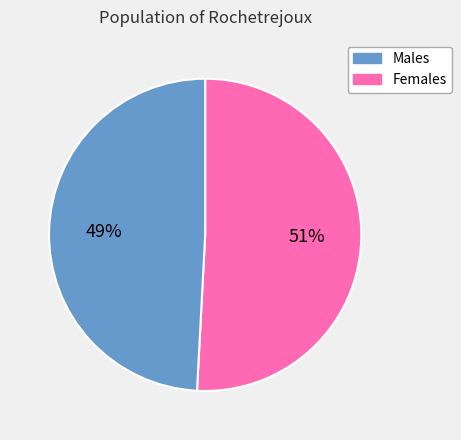

To the nearest percent, what is the average slice percentage?

50%